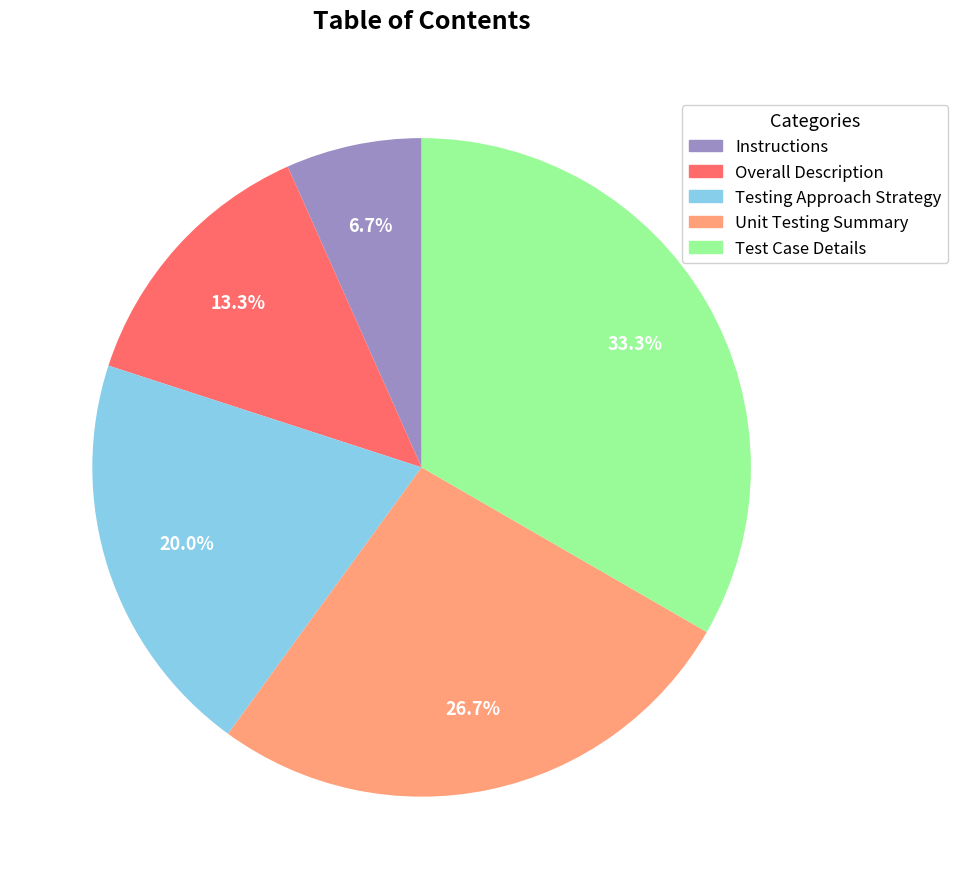

How many segments does this pie chart have?

5